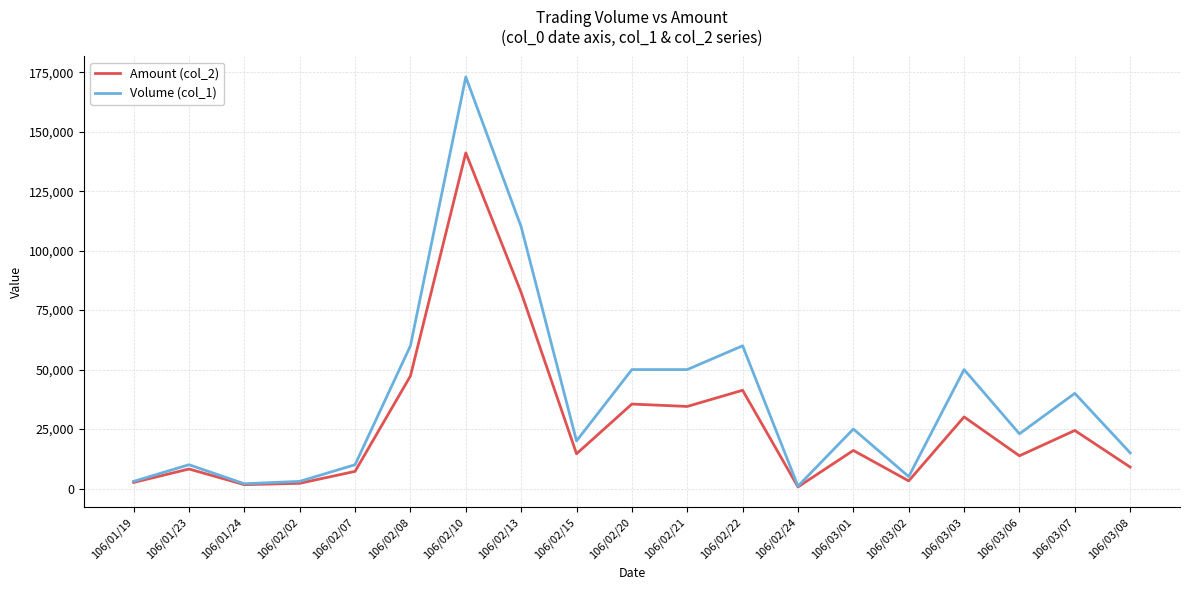

Which series changed the most between 106/02/22 and 106/03/01?

Volume (col_1)